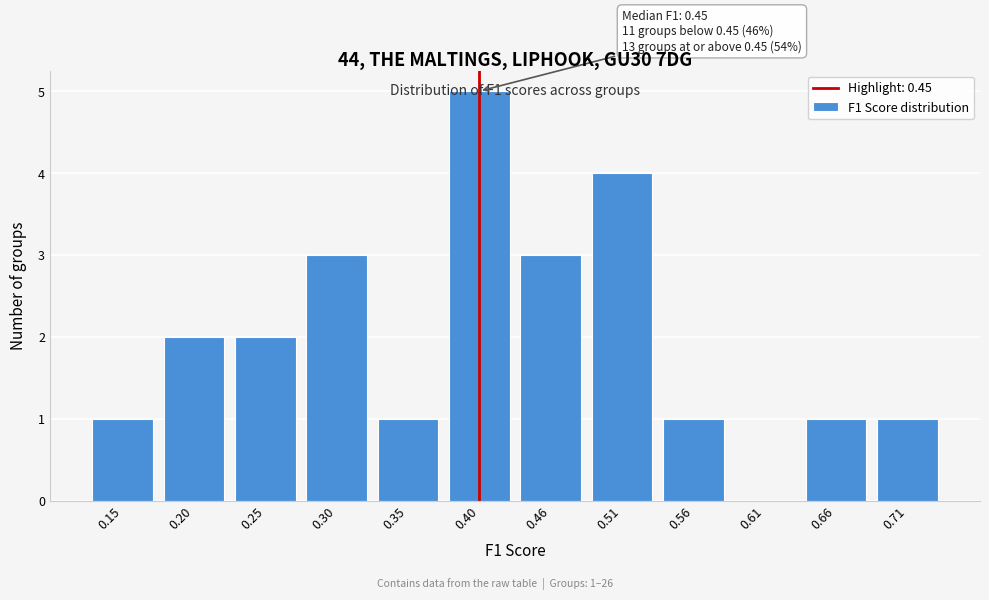

The value at 0.15 is 2. True or false?

False